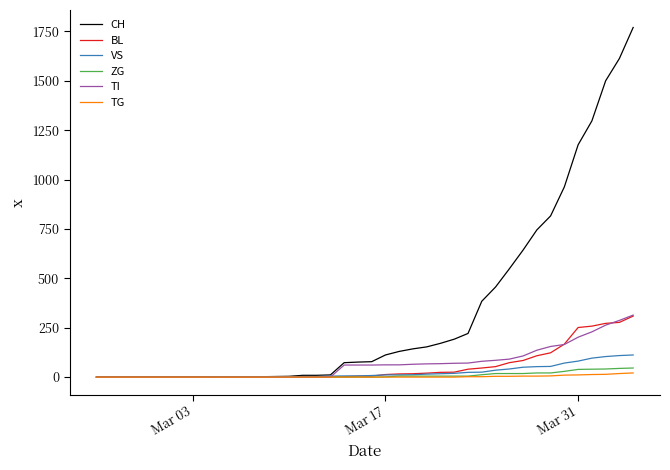

At how many categories does at least one series exceed 194?

13